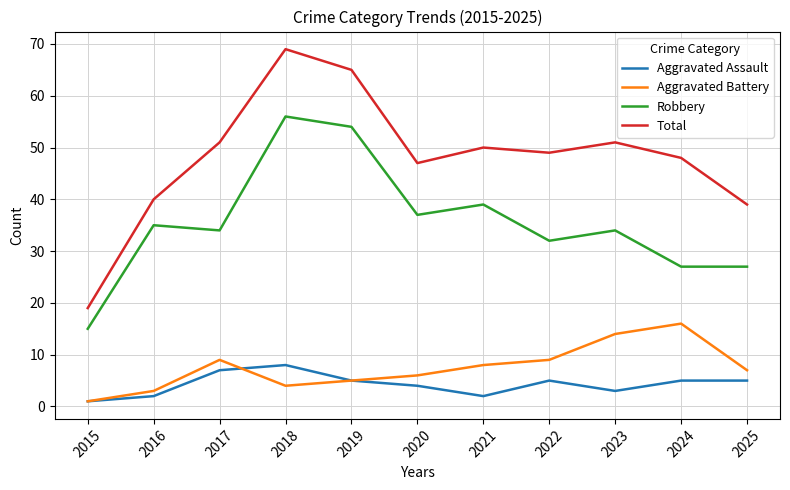

At which label does Aggravated Battery reach its peak?

2024